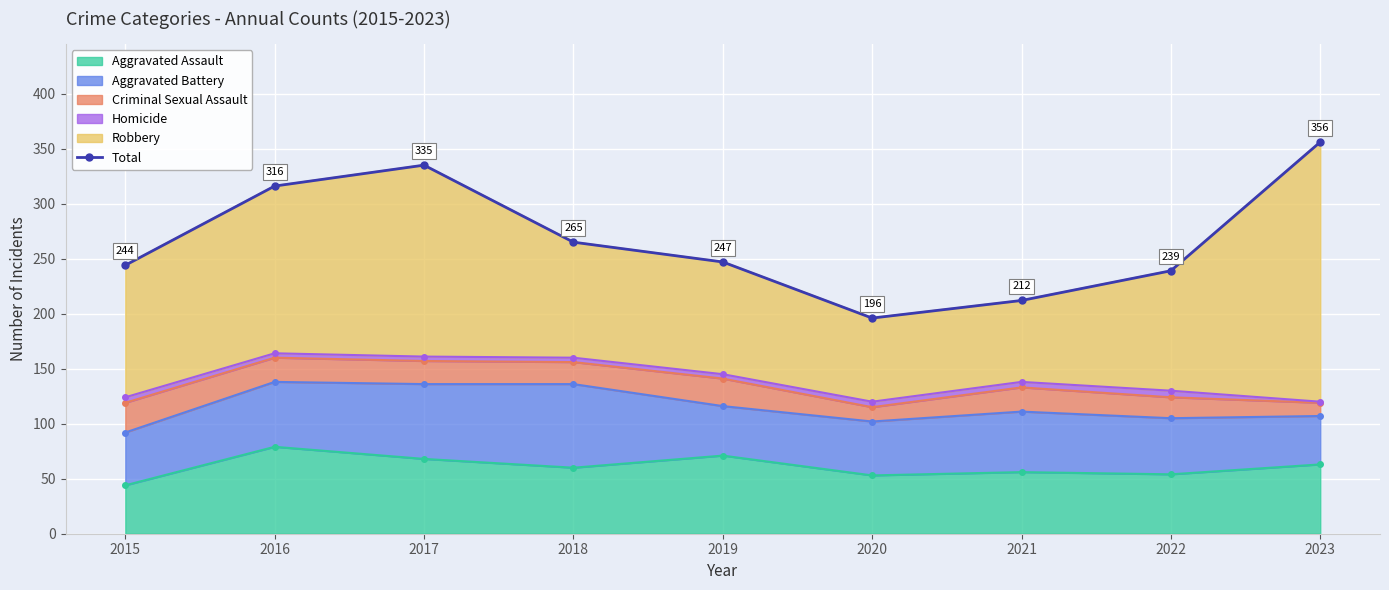

Which label corresponds to the smallest value in the chart?

2020